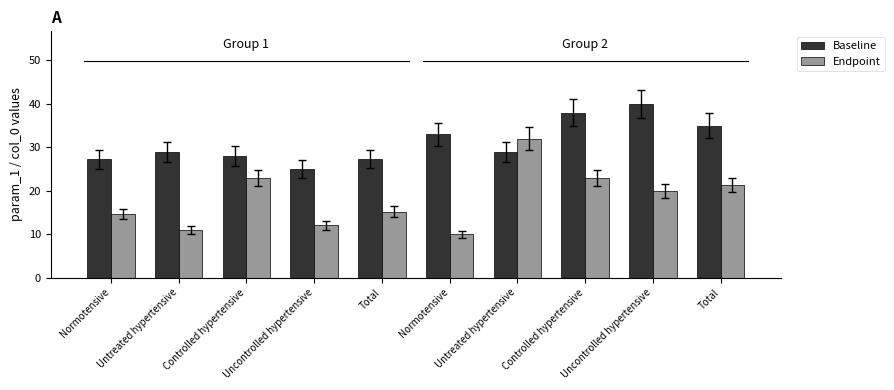

Is it true that Baseline equals 60.1 at Uncontrolled hypertensive?

False